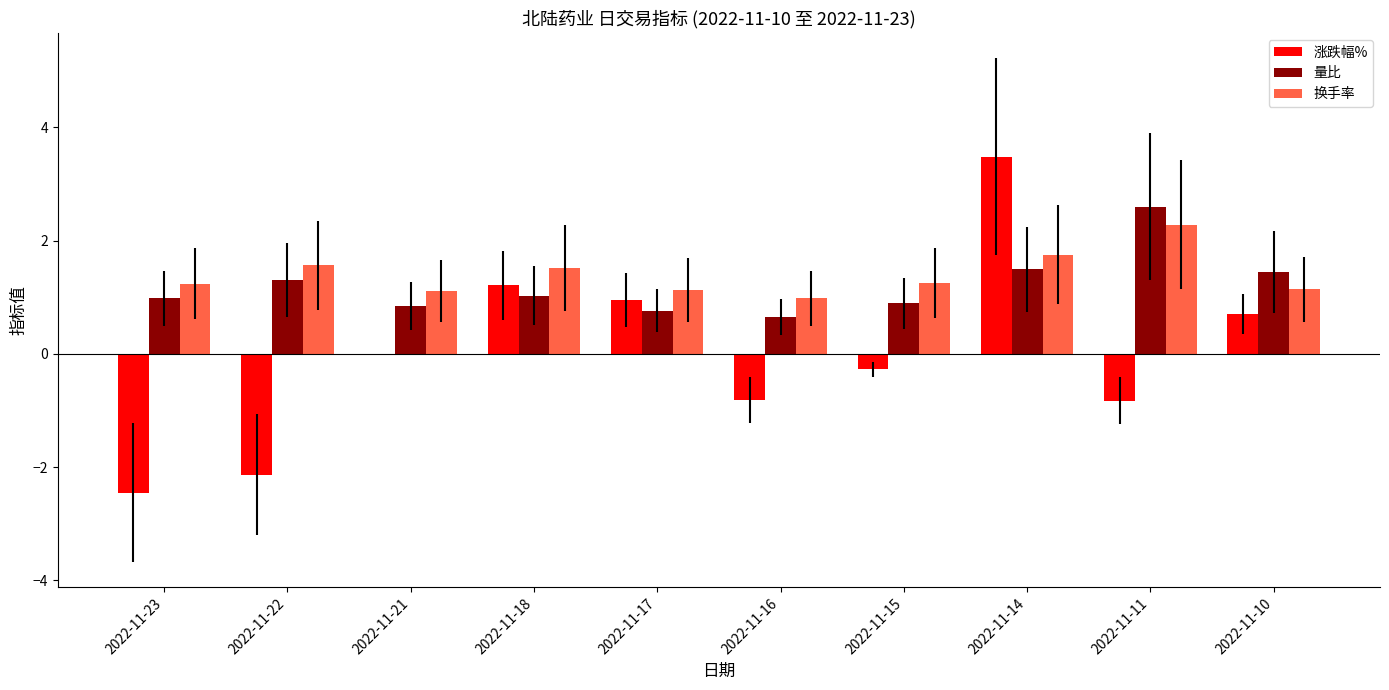

What is the sum of the 换手率 values at 2022-11-10 and 2022-11-23?

2.4